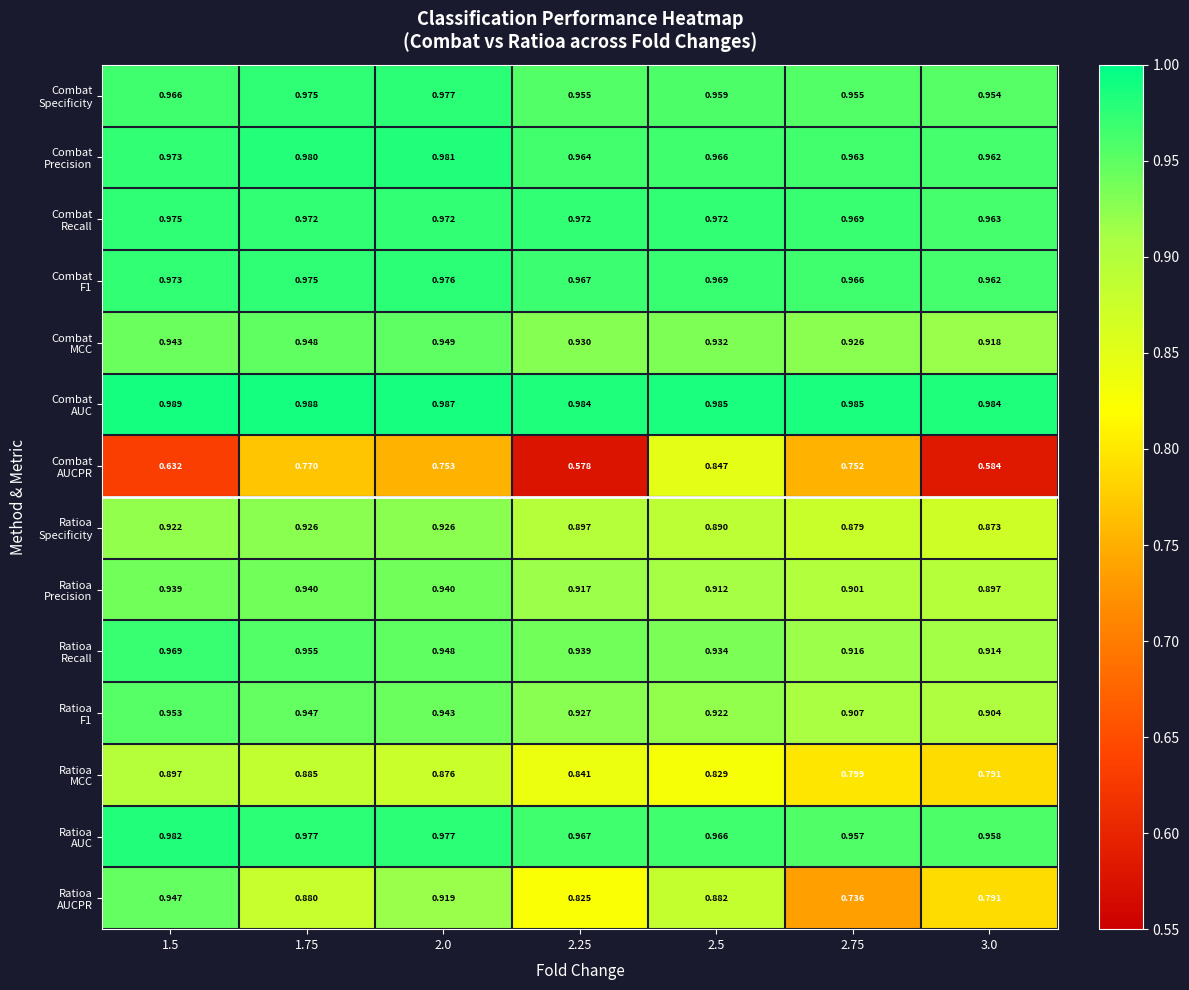

How many distinct data groups are displayed?

14